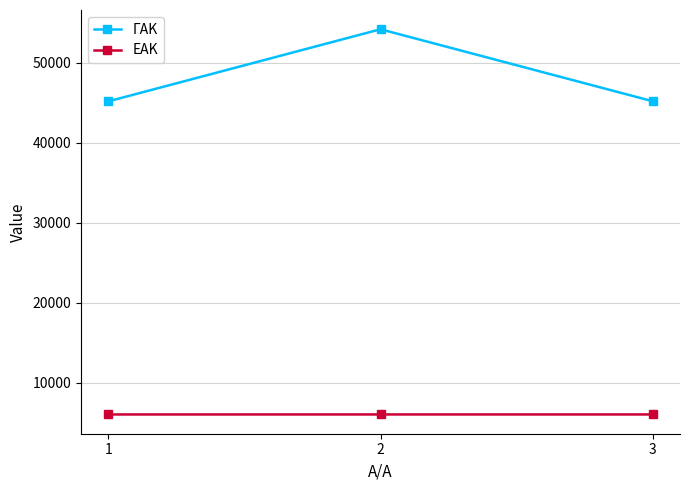

What is the greatest value displayed?

54156